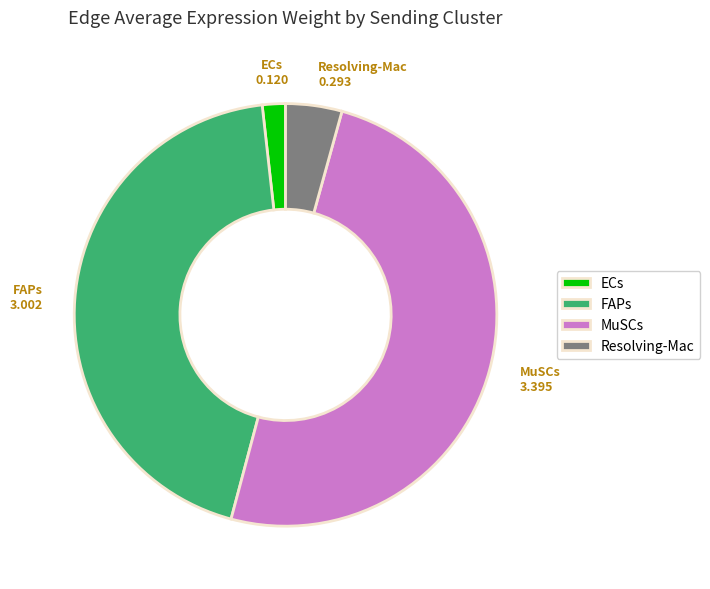

How many slices are in this pie chart?

4